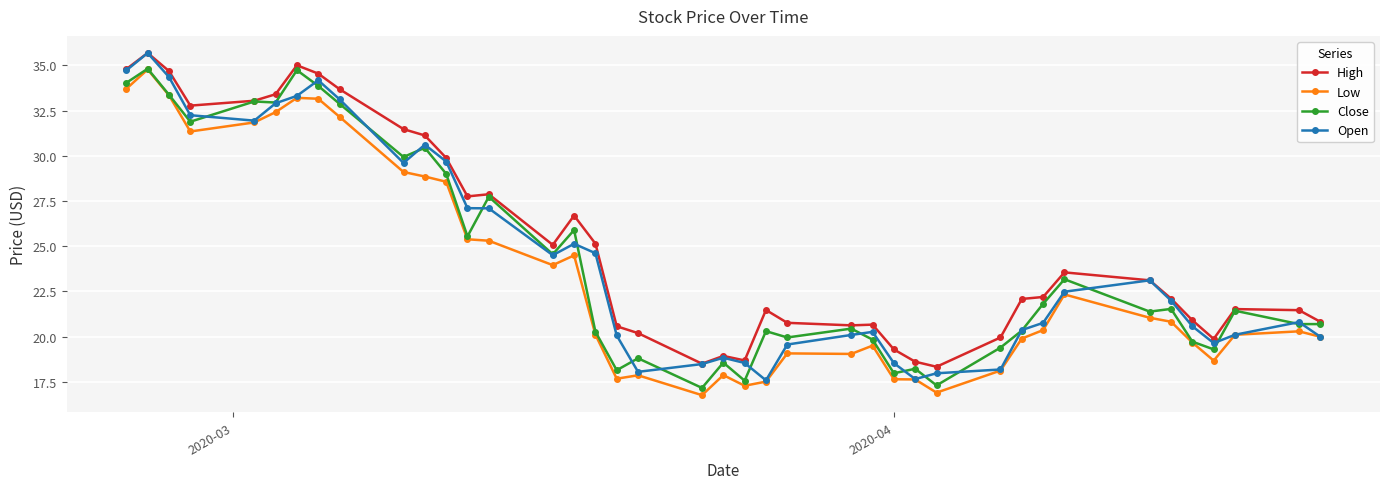

What is the minimum value shown in the chart?

16.8